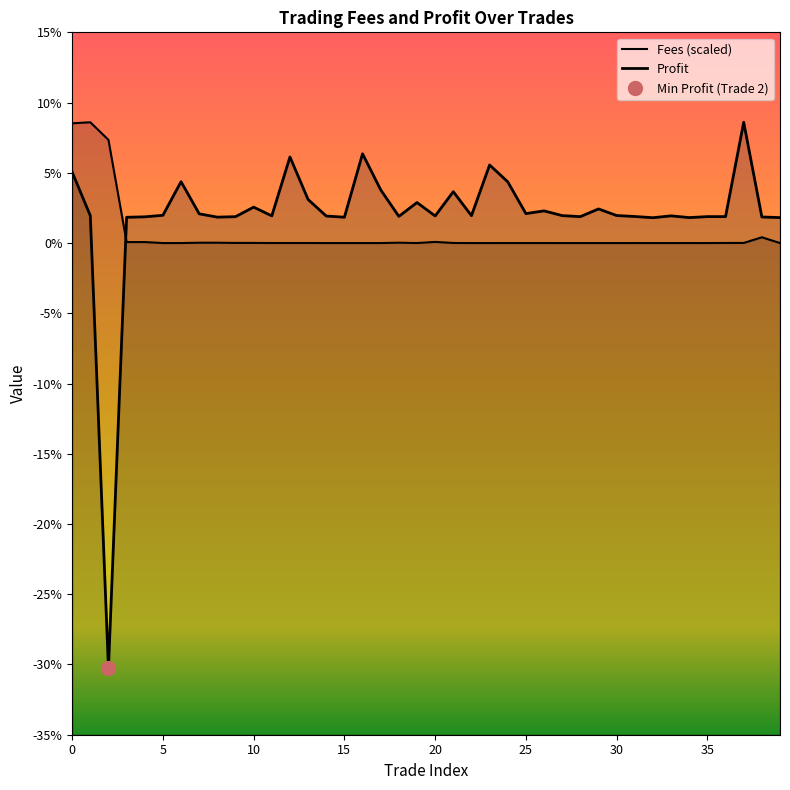

Which category has the highest value in the Fees series?

1